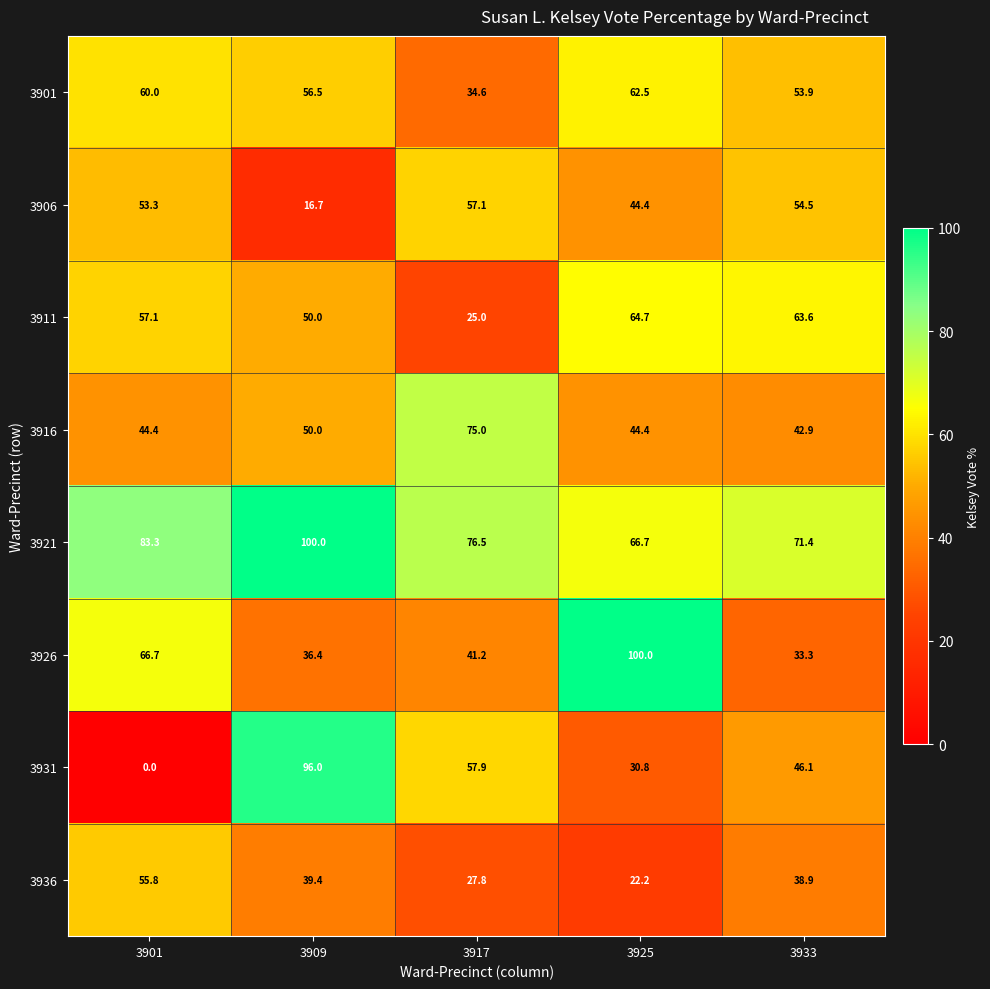

Which series has the largest total across all categories?

3921